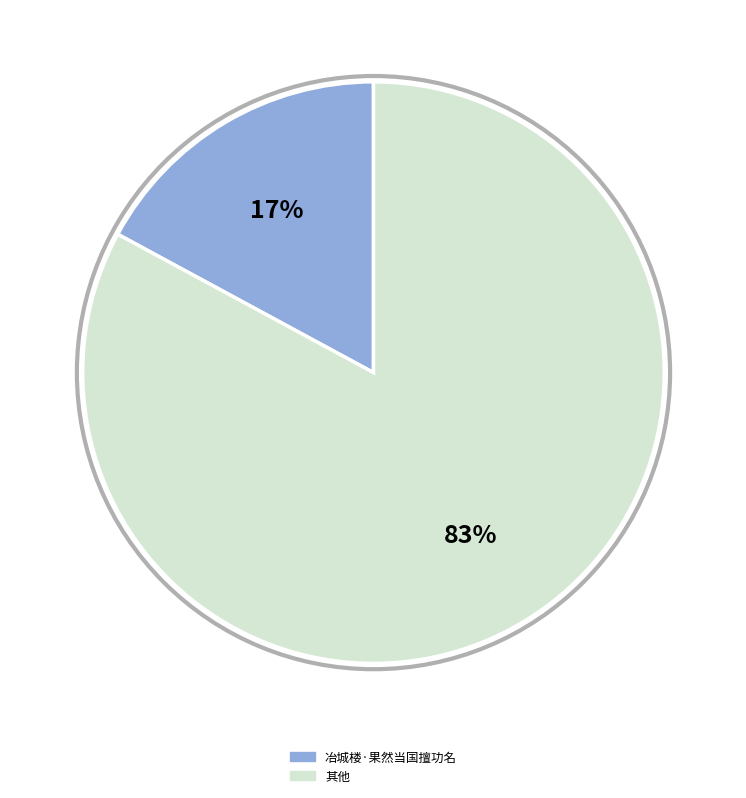

Is there a majority slice in this chart?

Yes